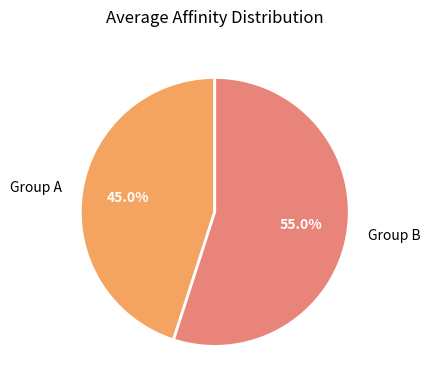

How much of the chart is everything except Group B?

45.0%